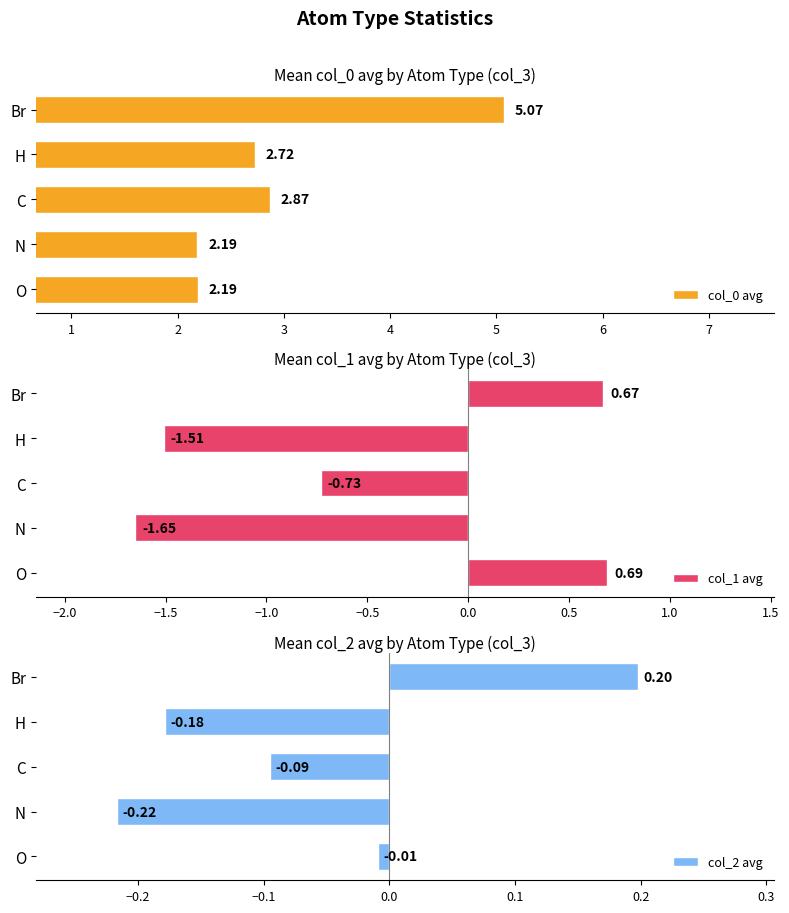

What is the average value of the col_0 avg series?

3.0